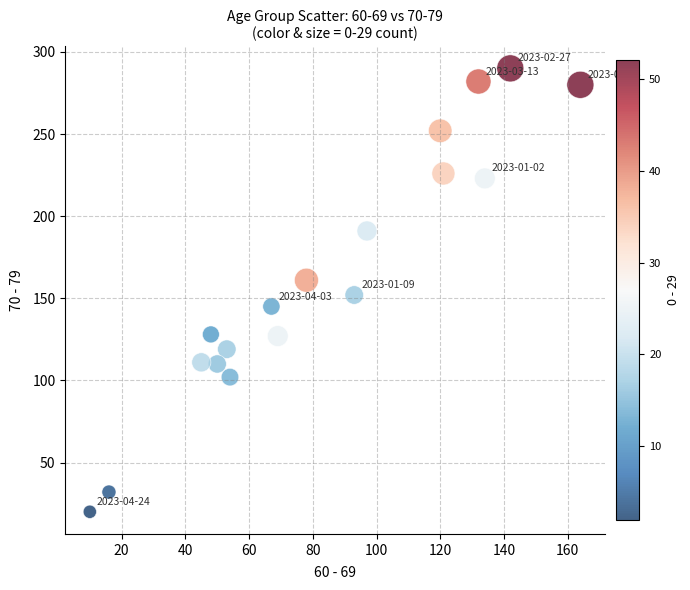

What Y value in the scatter plot is closest to 155?

152